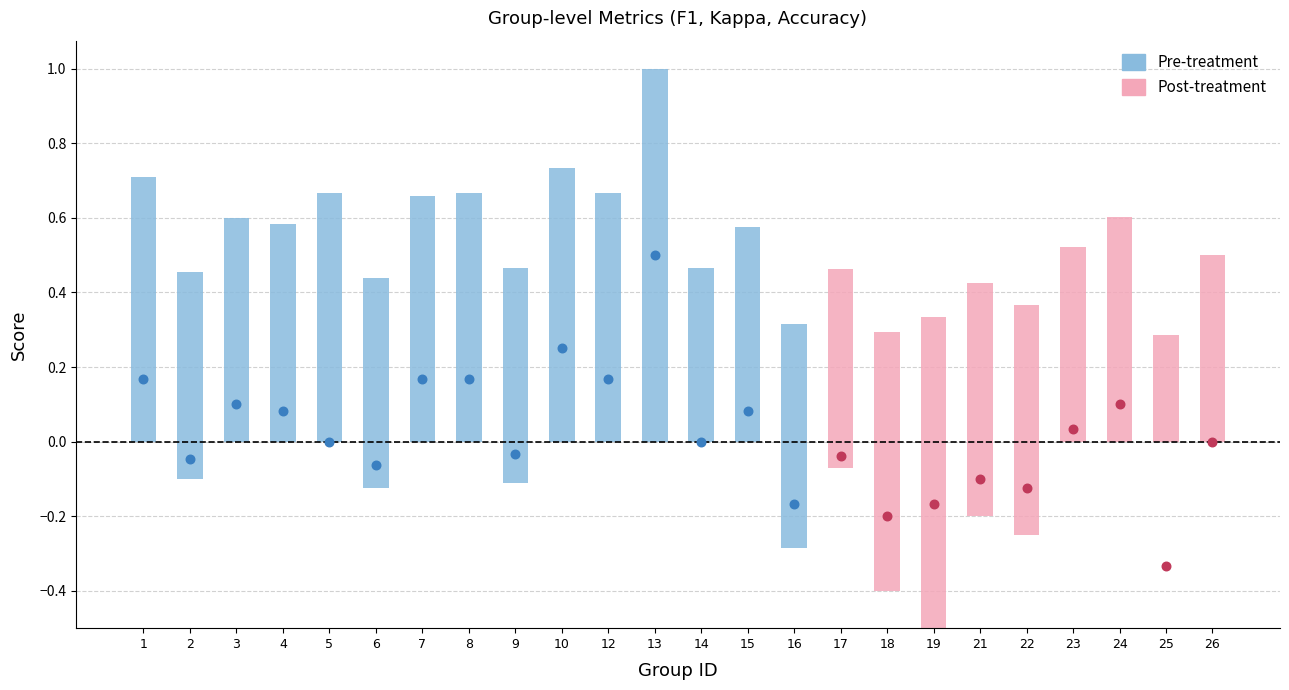

Is the value of accuracy at 10 greater than the value of kappa at 14?

Yes